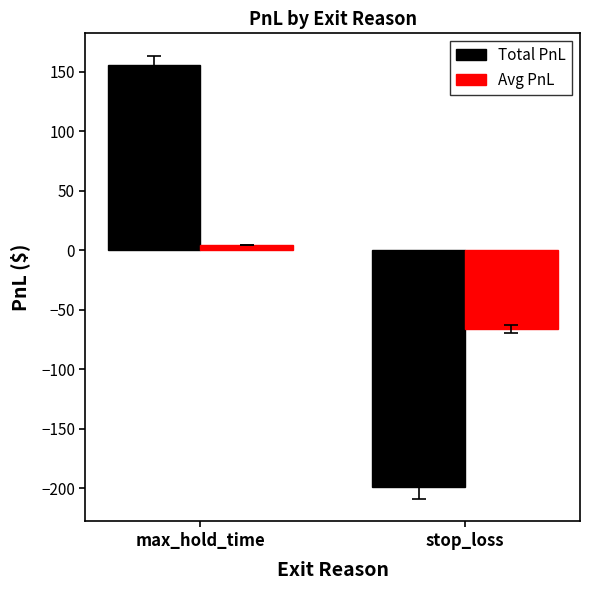

What is the average value of the Avg PnL series?

-31.1